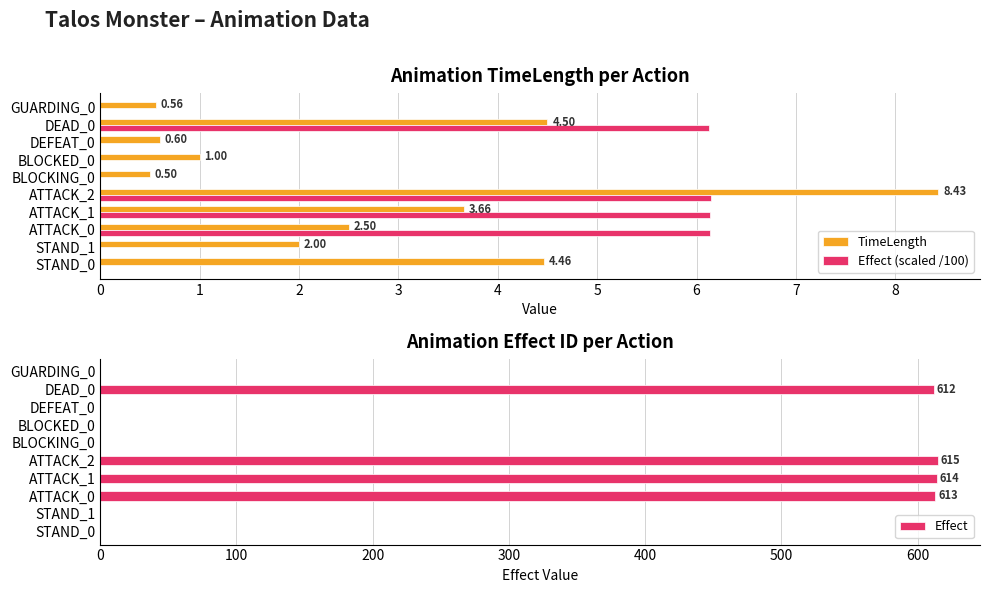

What is the maximum value for Effect?

615